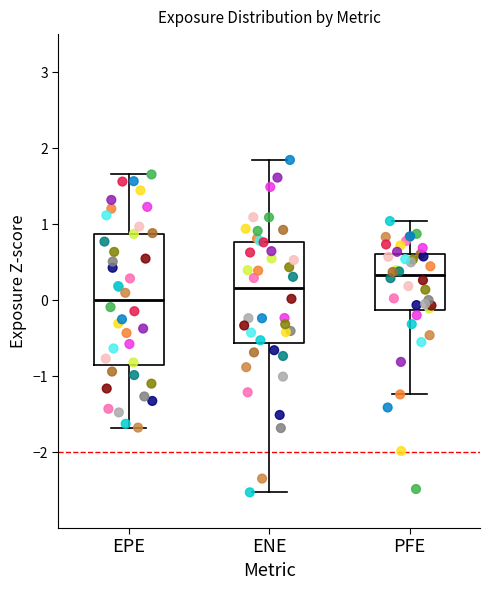

Comparing the boxes themselves (not the whiskers), which one is the tallest?

EPE